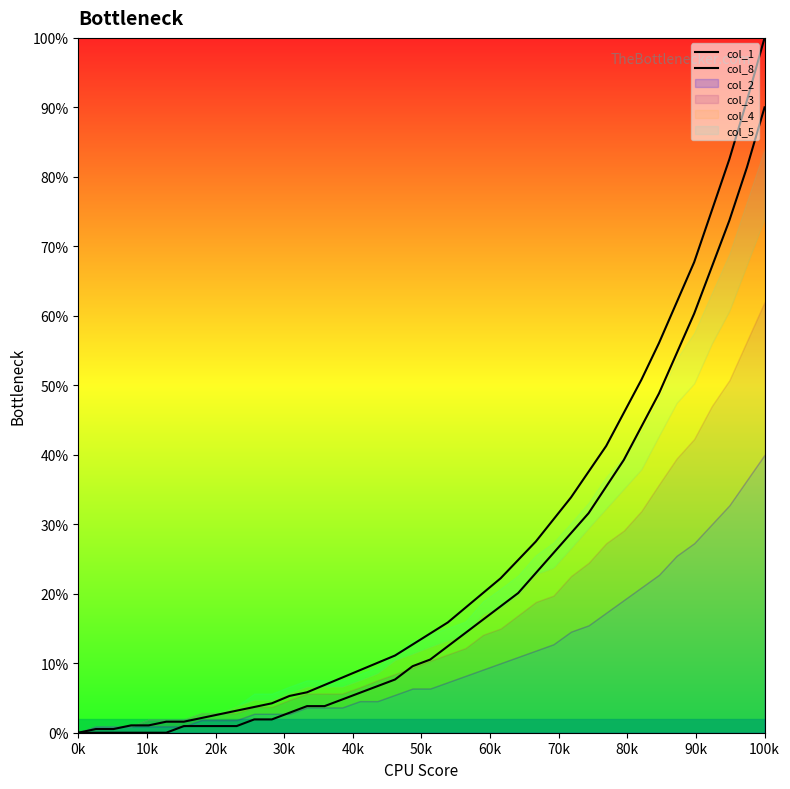

How many positive values does the col_1 series have?

39